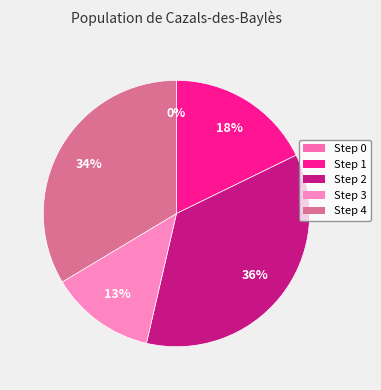

To the nearest percent, what portion does 2 represent?

36%